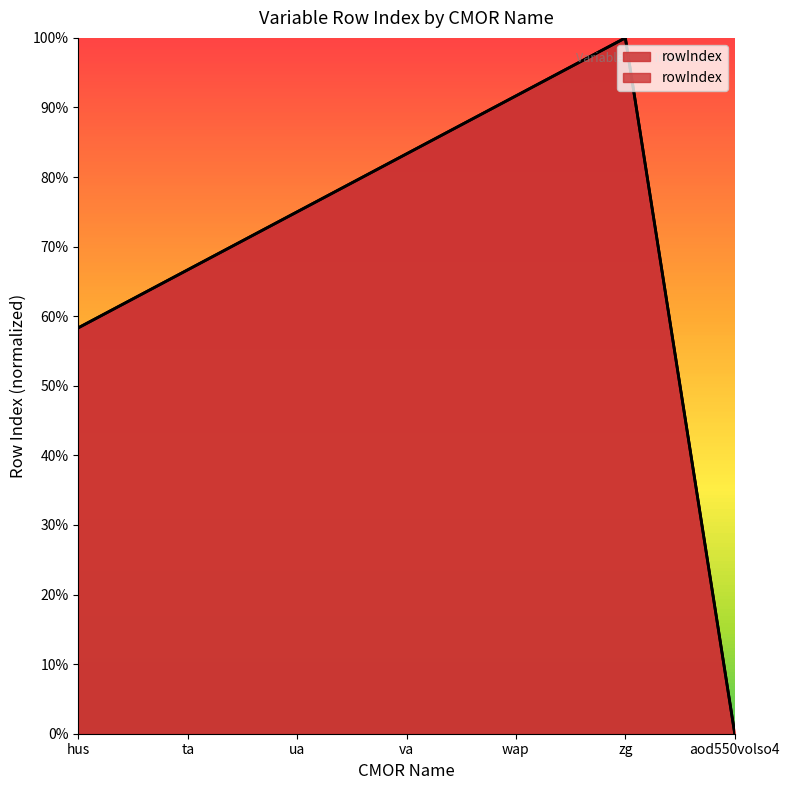

How many values are below 75?

3